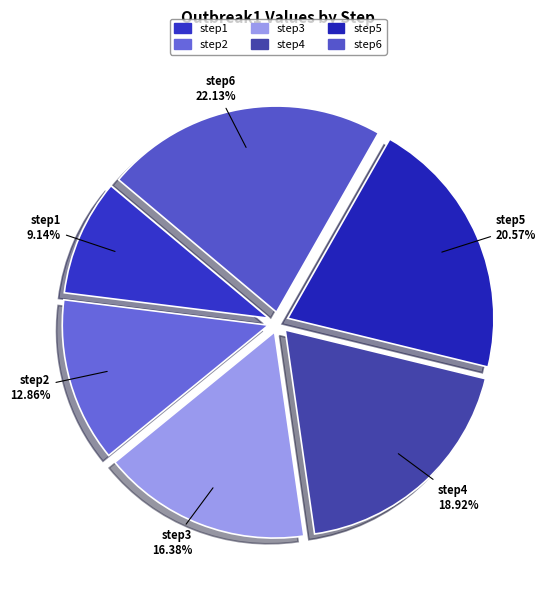

To the nearest percent, what is the difference between the step3 and step4 slice percentages?

3%